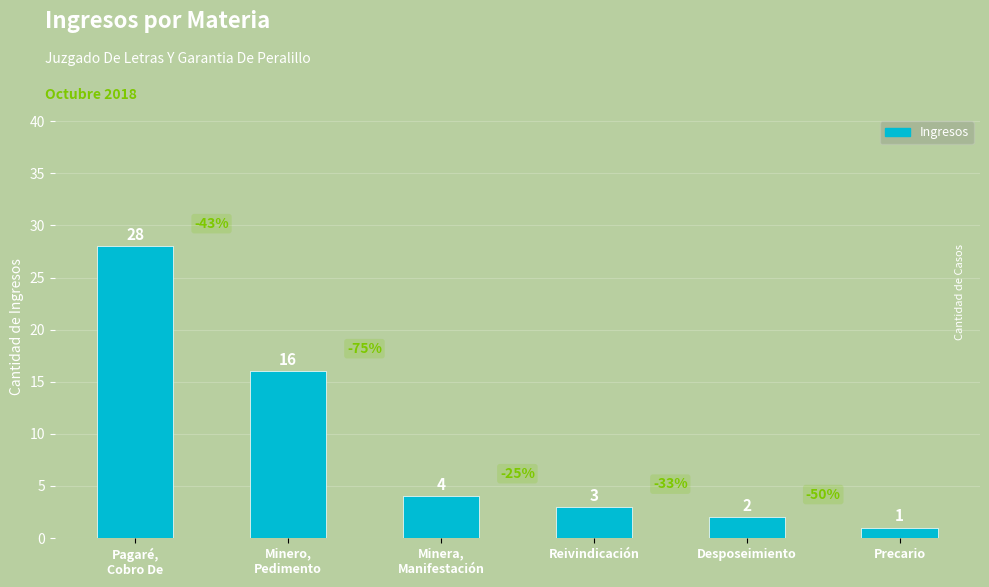

What is the change in value from Pagaré,
Cobro De to Precario?

-27